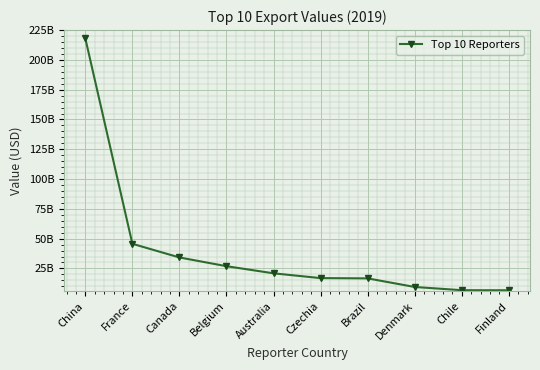

Between Canada and Australia, which is larger?

Canada